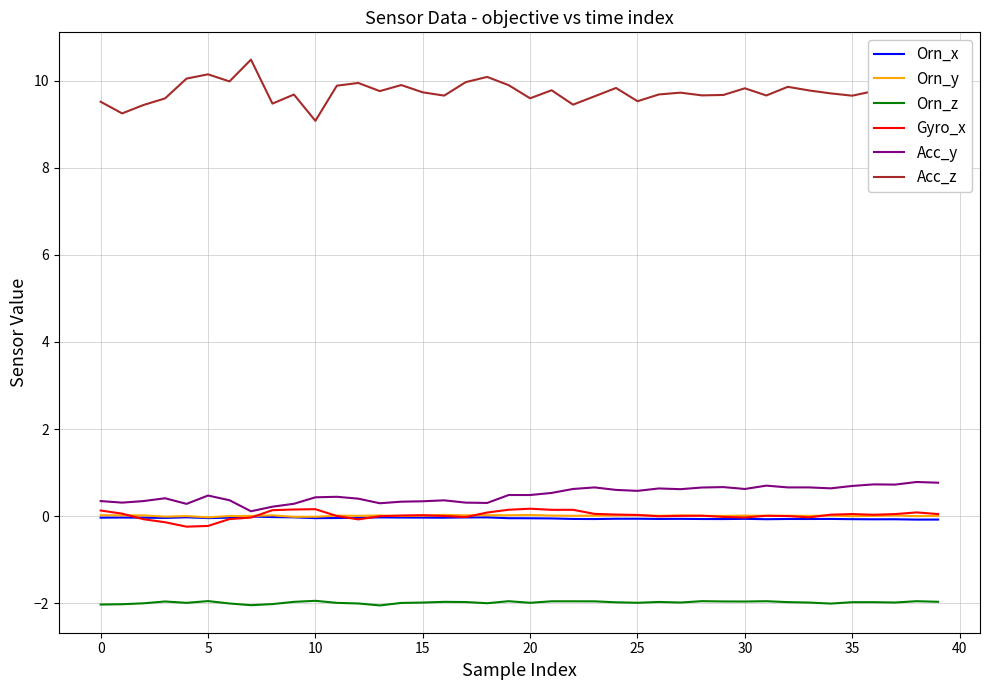

True or false: Orn_x and Acc_z cross at least once.

False